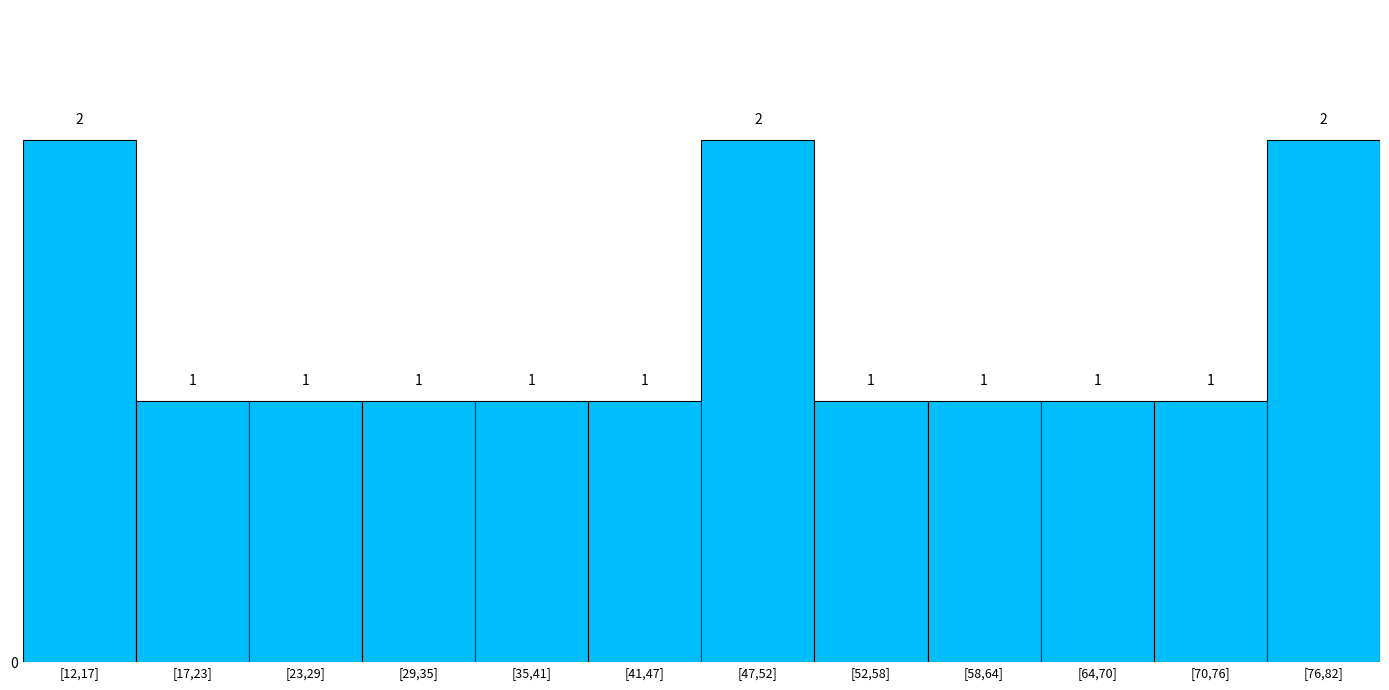

Reading right to left, what are all the values shown in this chart?

[76,82]=2	[70,76]=1	[64,70]=1	[58,64]=1	[52,58]=1	[47,52]=2	[41,47]=1	[35,41]=1	[29,35]=1	[23,29]=1	[17,23]=1	[12,17]=2